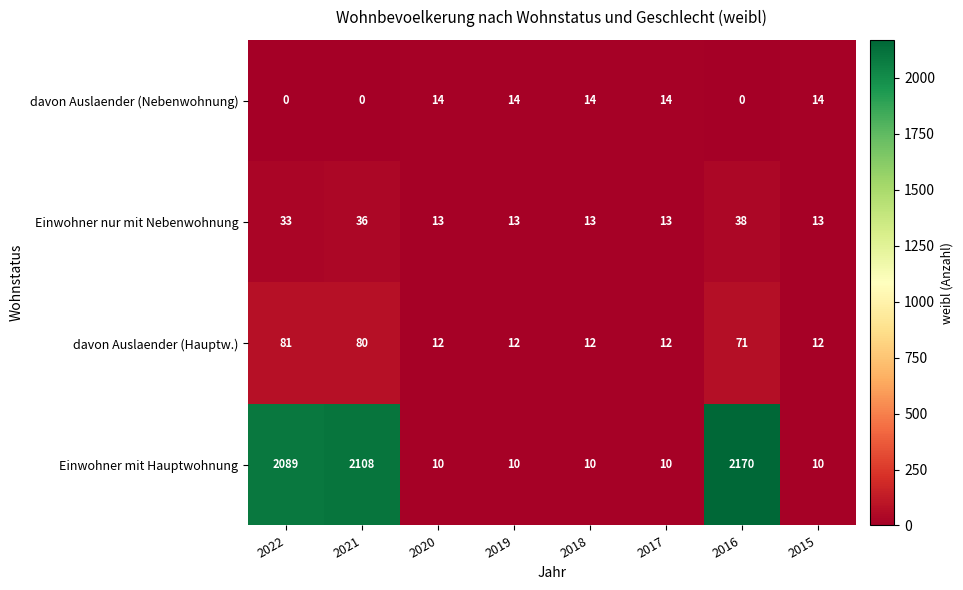

What is the greatest value displayed?

2170